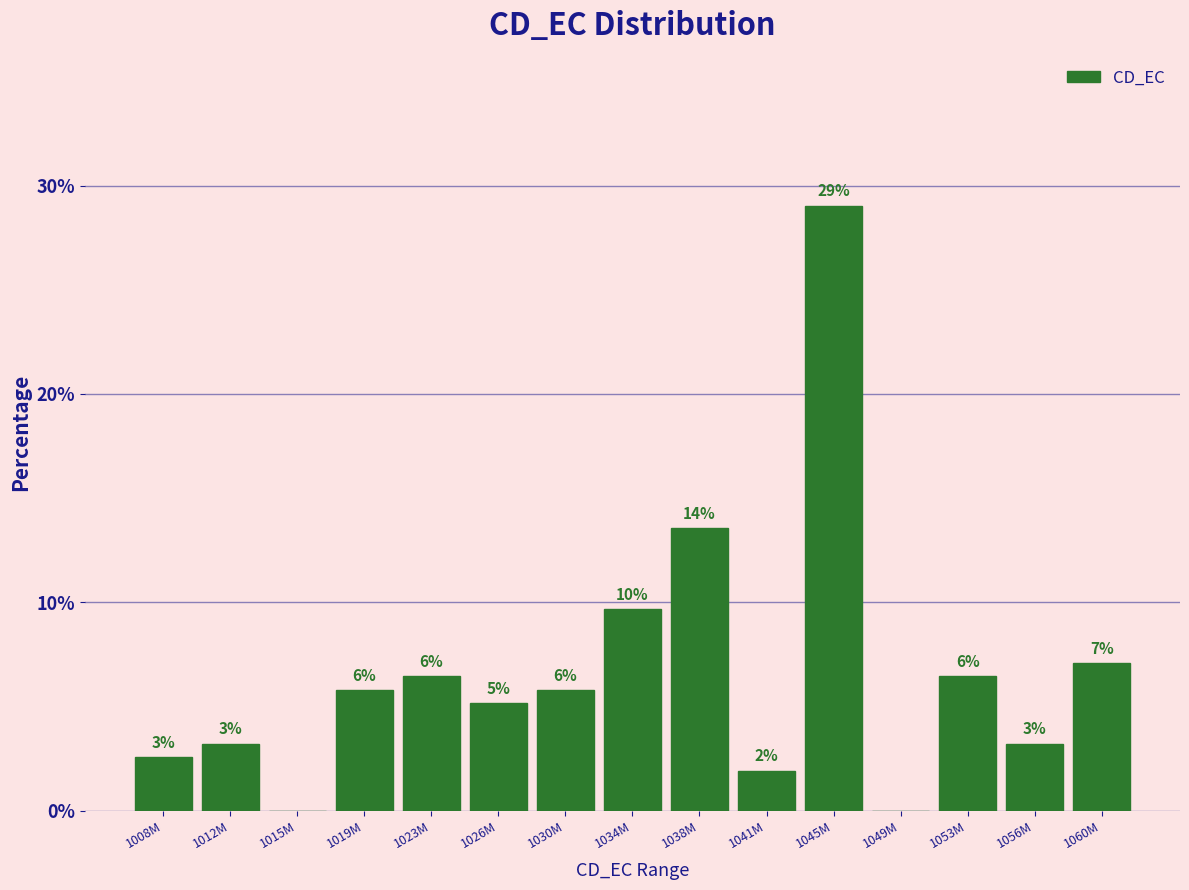

Are the bars horizontal?

No